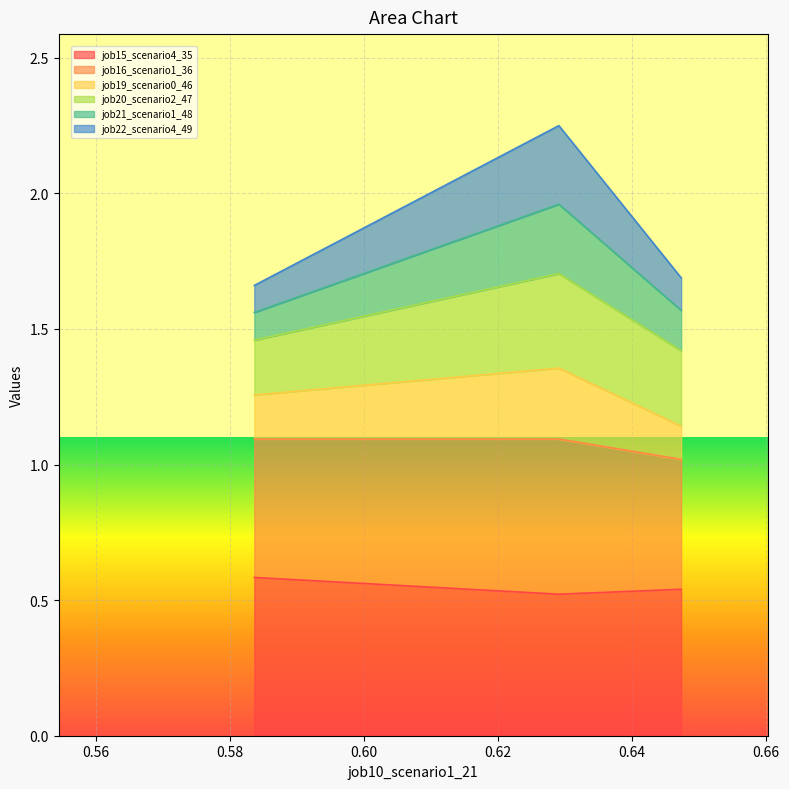

Is it true that job15_scenario4_35 equals 0.5 at B14?

True